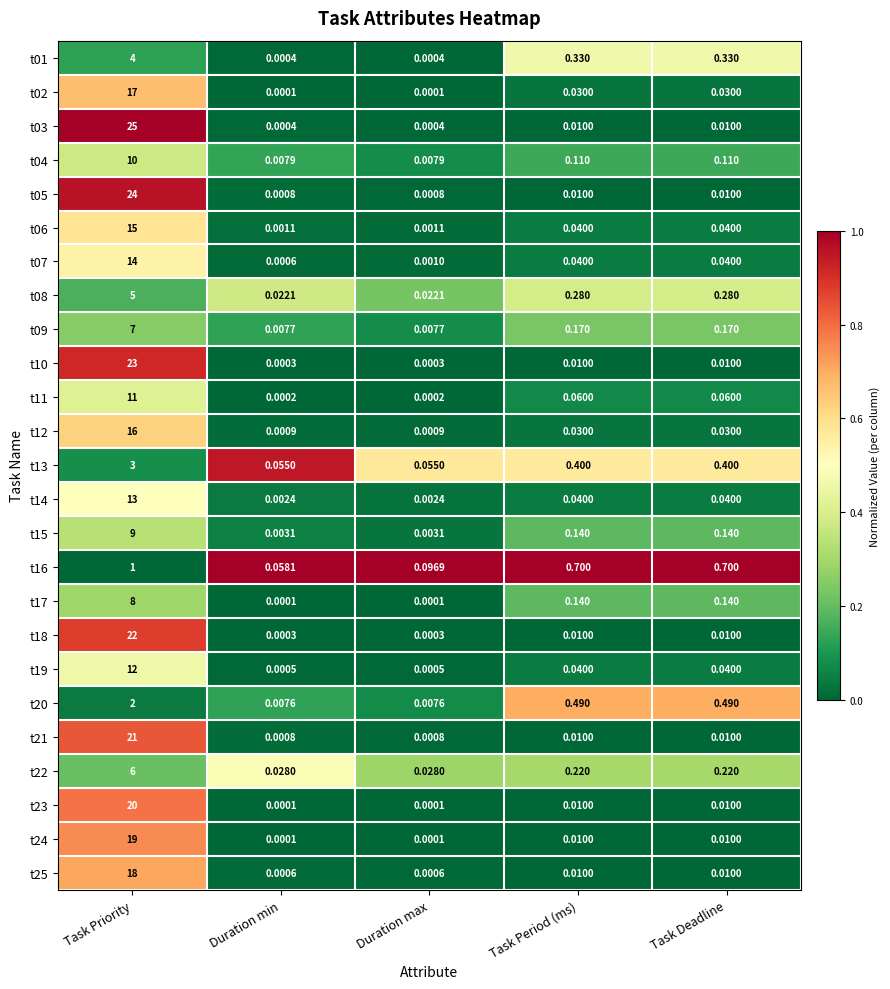

At which category is the sum across all series the highest?

Task Priority